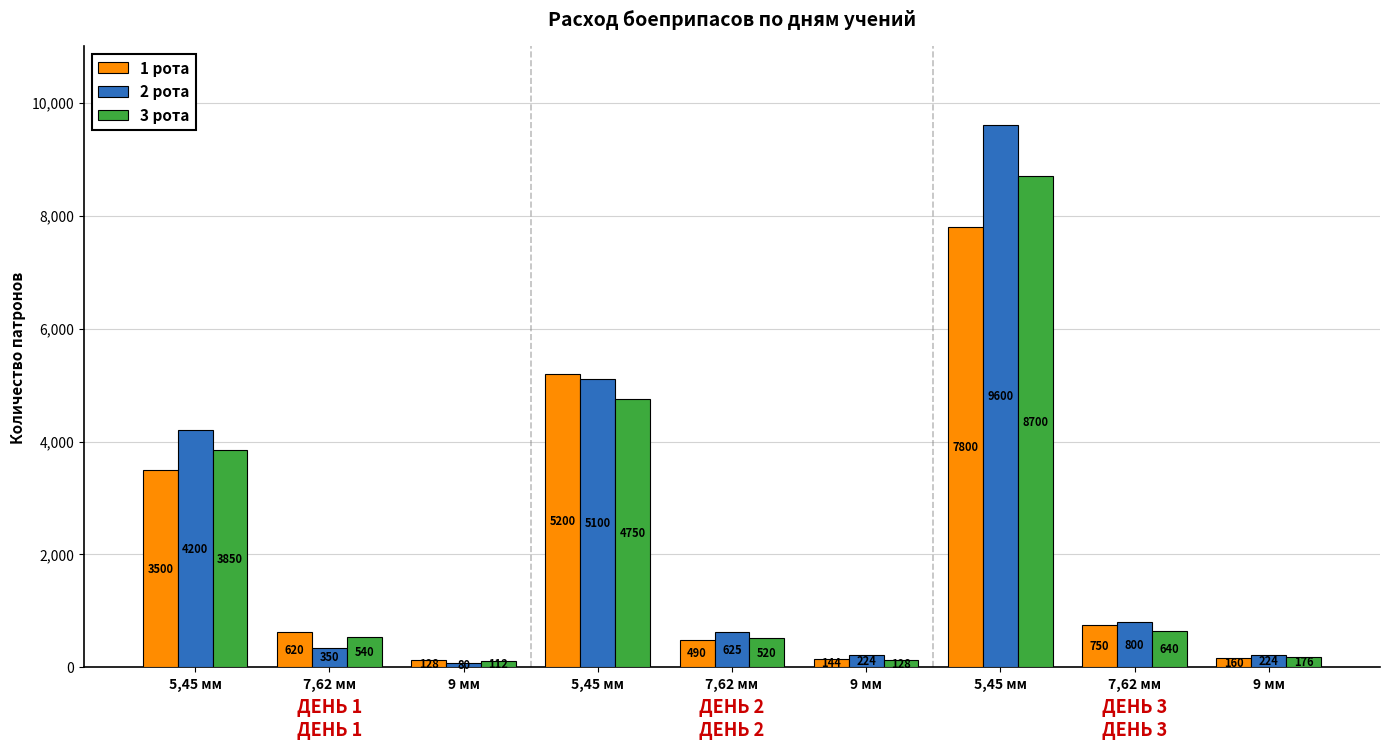

What are all the series names shown in the legend?

1 рота, 2 рота, 3 рота